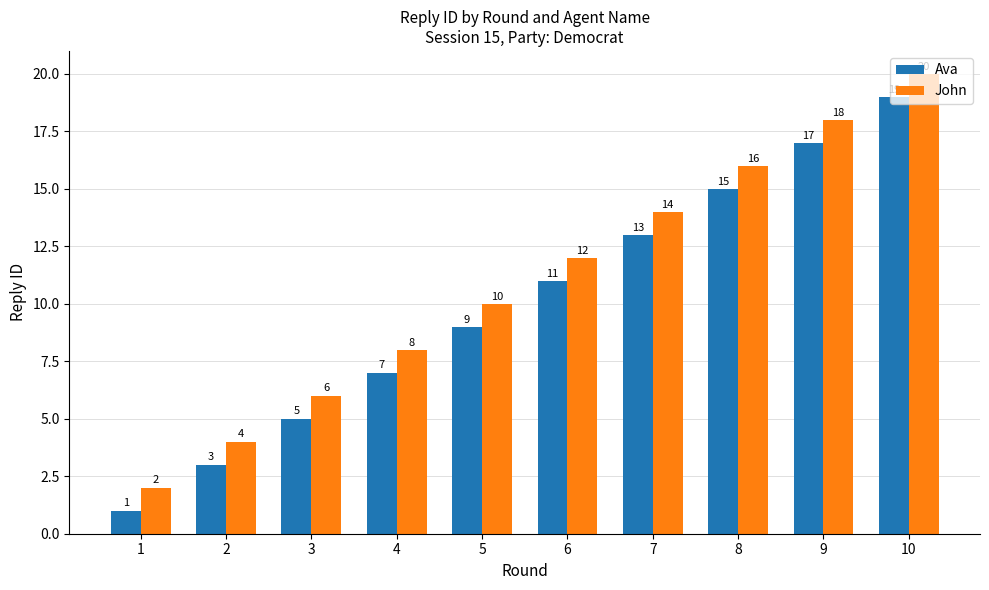

Count the John values in the range 6 to 16.

6